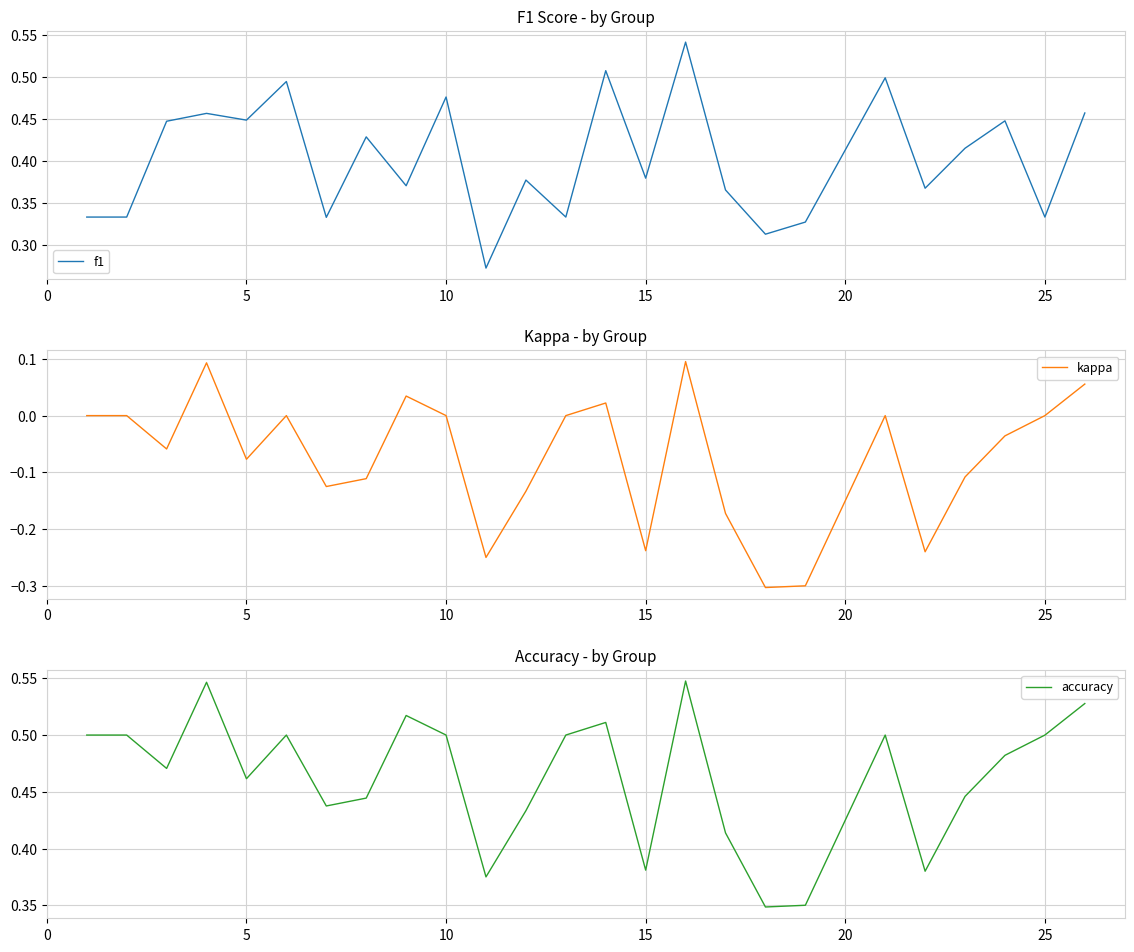

True or false: kappa and f1 cross at least once.

False